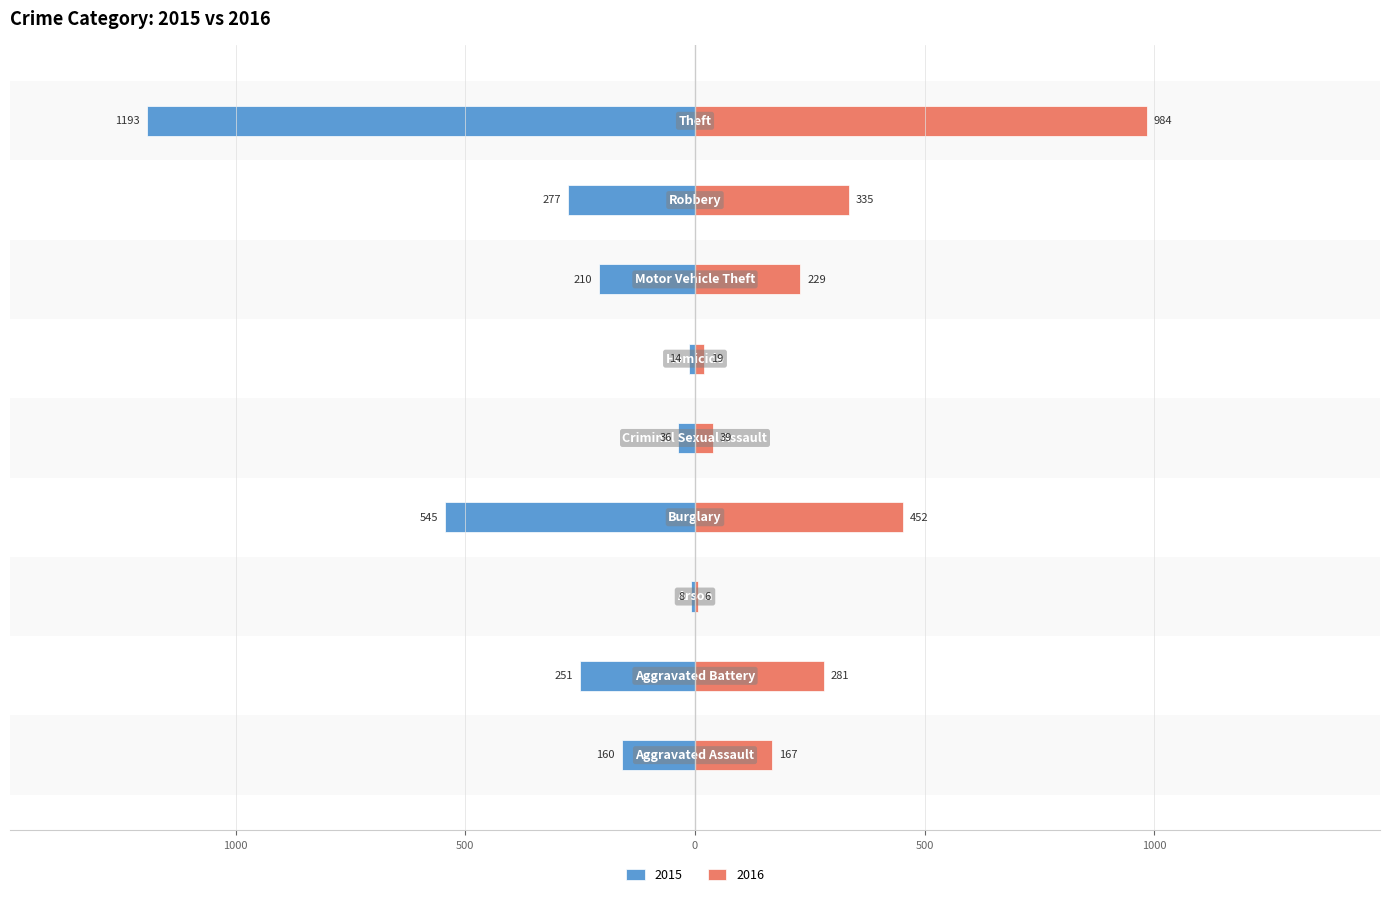

The 2015 series shows -160 at Aggravated Assault. True or false?

True